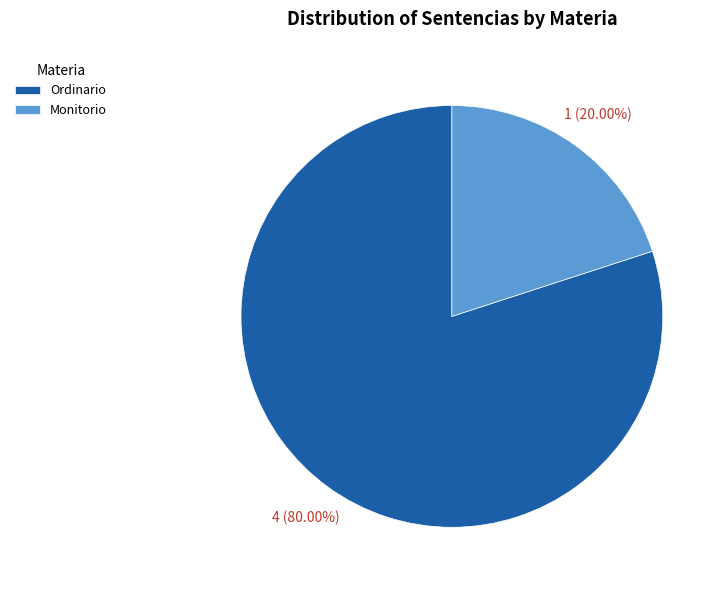

Combined, do Ordinario and Monitorio account for over 50%?

Yes